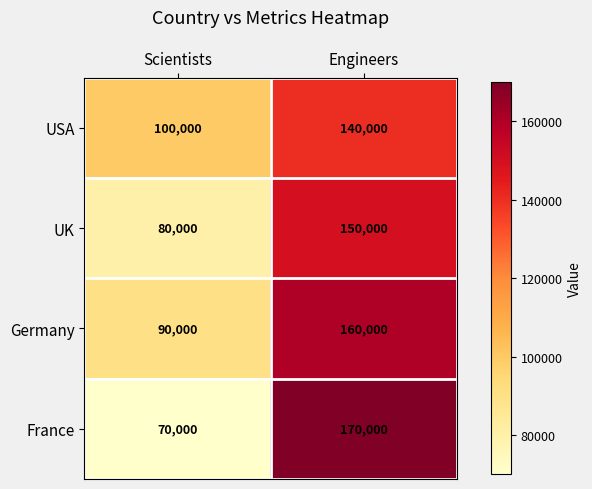

What is the difference between the highest and lowest values at Engineers?

30000